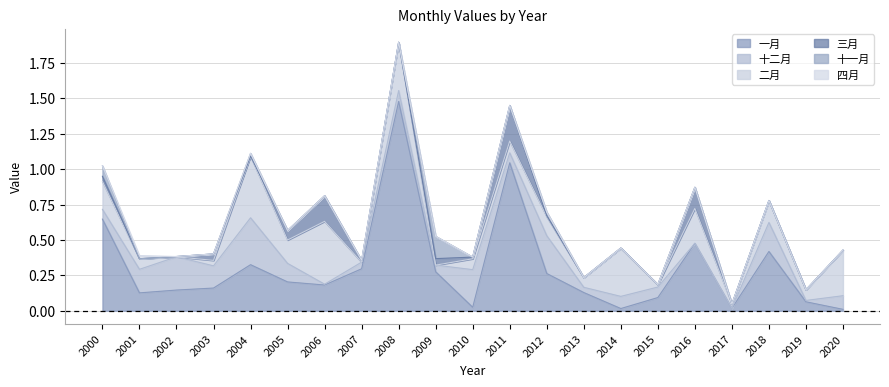

What is the difference between the highest and lowest values at 2009?

0.3